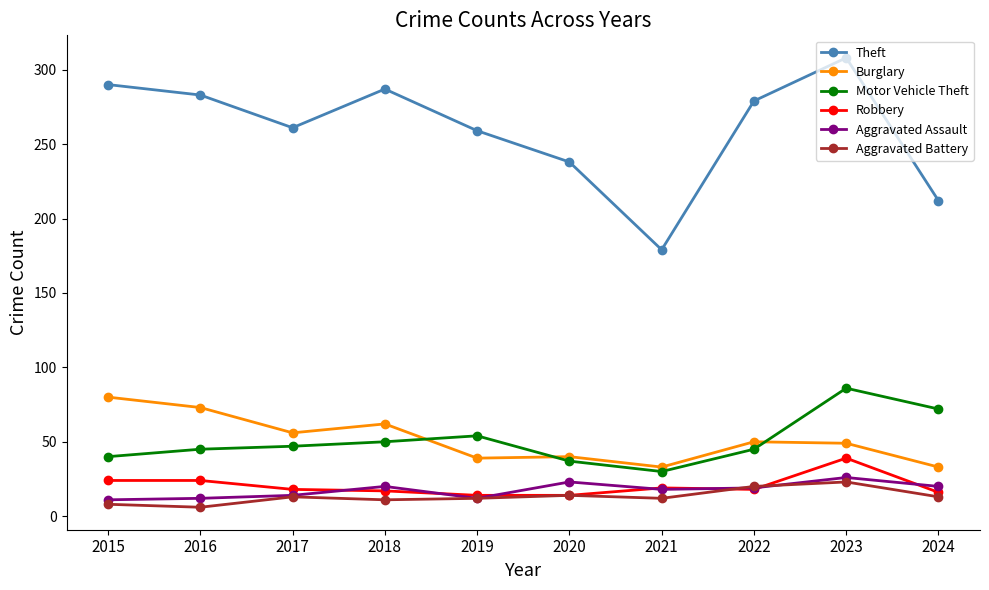

What is the spread (max minus min) of values at 2020?

224